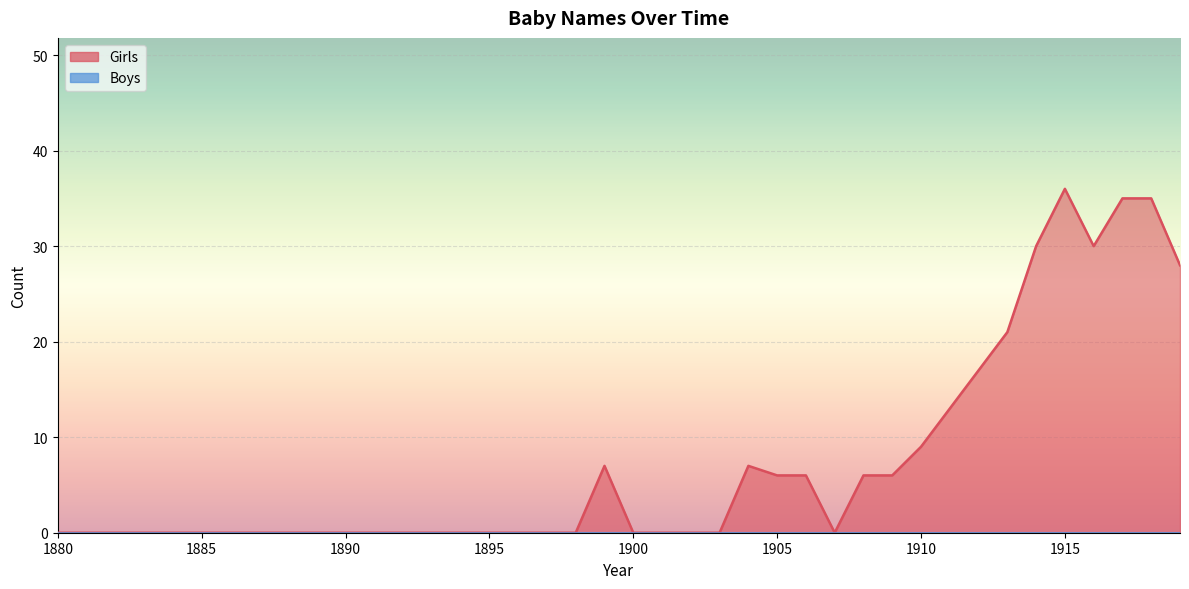

How many points are higher than both their immediate neighbors (excluding endpoints)?

3